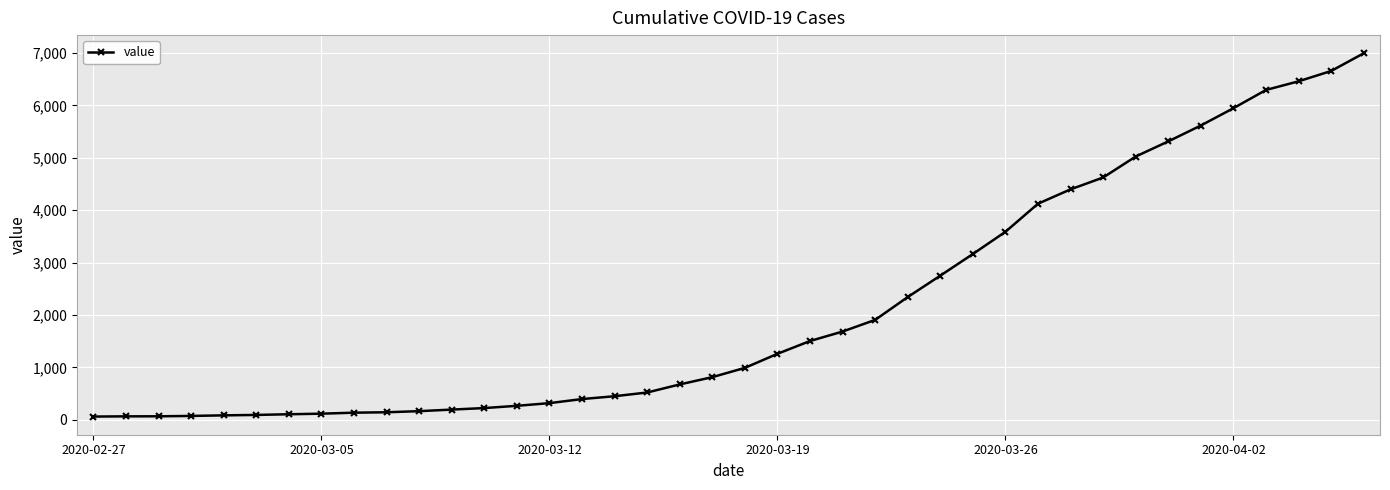

What is the average value?

2142